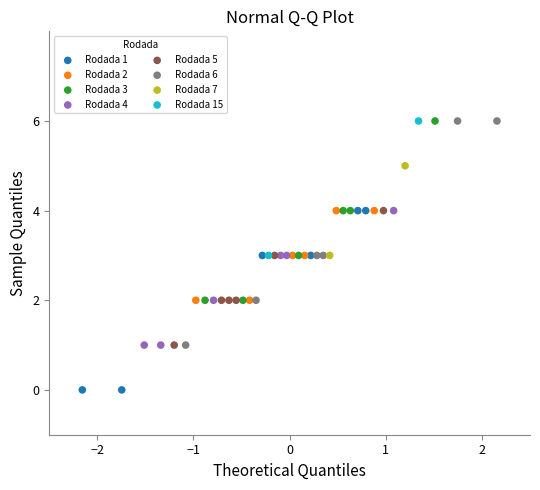

What are all the series names shown in the legend?

Rodada 1, Rodada 2, Rodada 3, Rodada 4, Rodada 5, Rodada 6, Rodada 7, Rodada 15